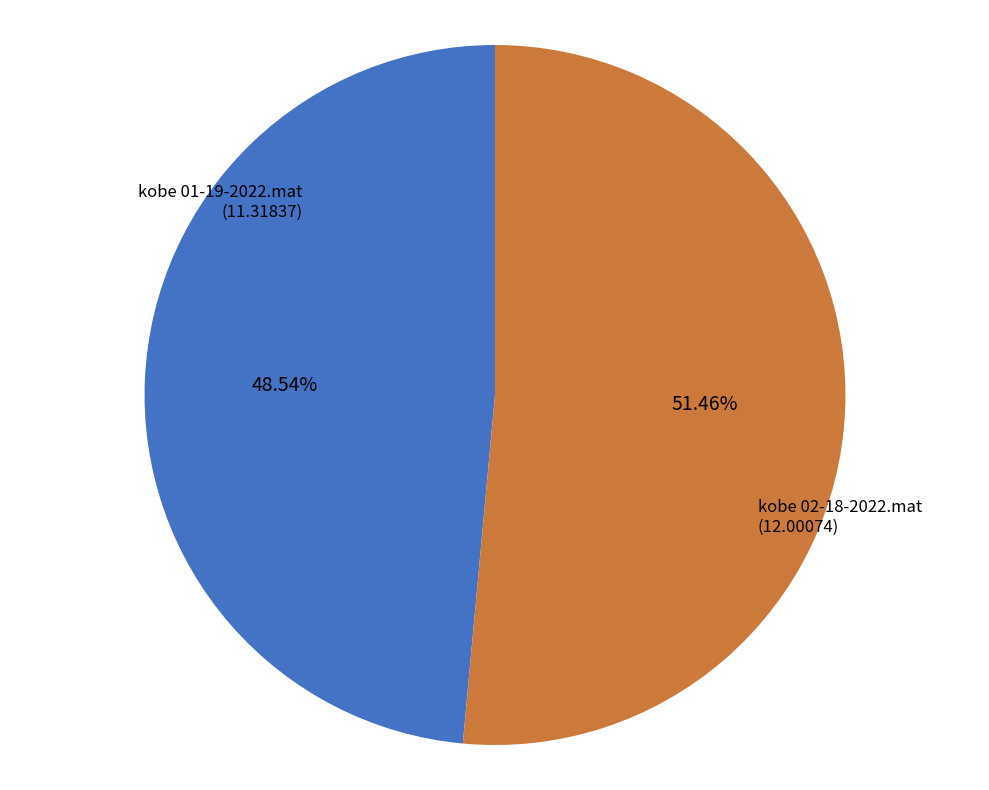

Is there a majority slice in this chart?

Yes